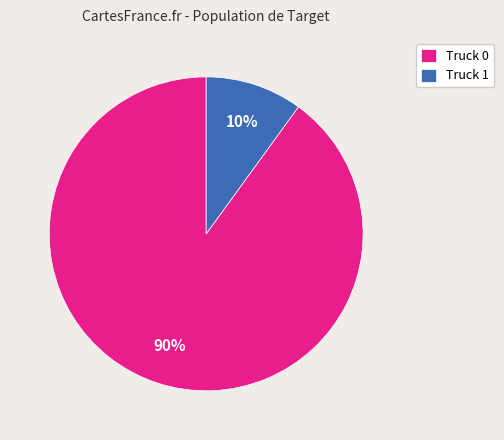

Combined, do Truck 1 and Truck 0 account for over 50%?

Yes